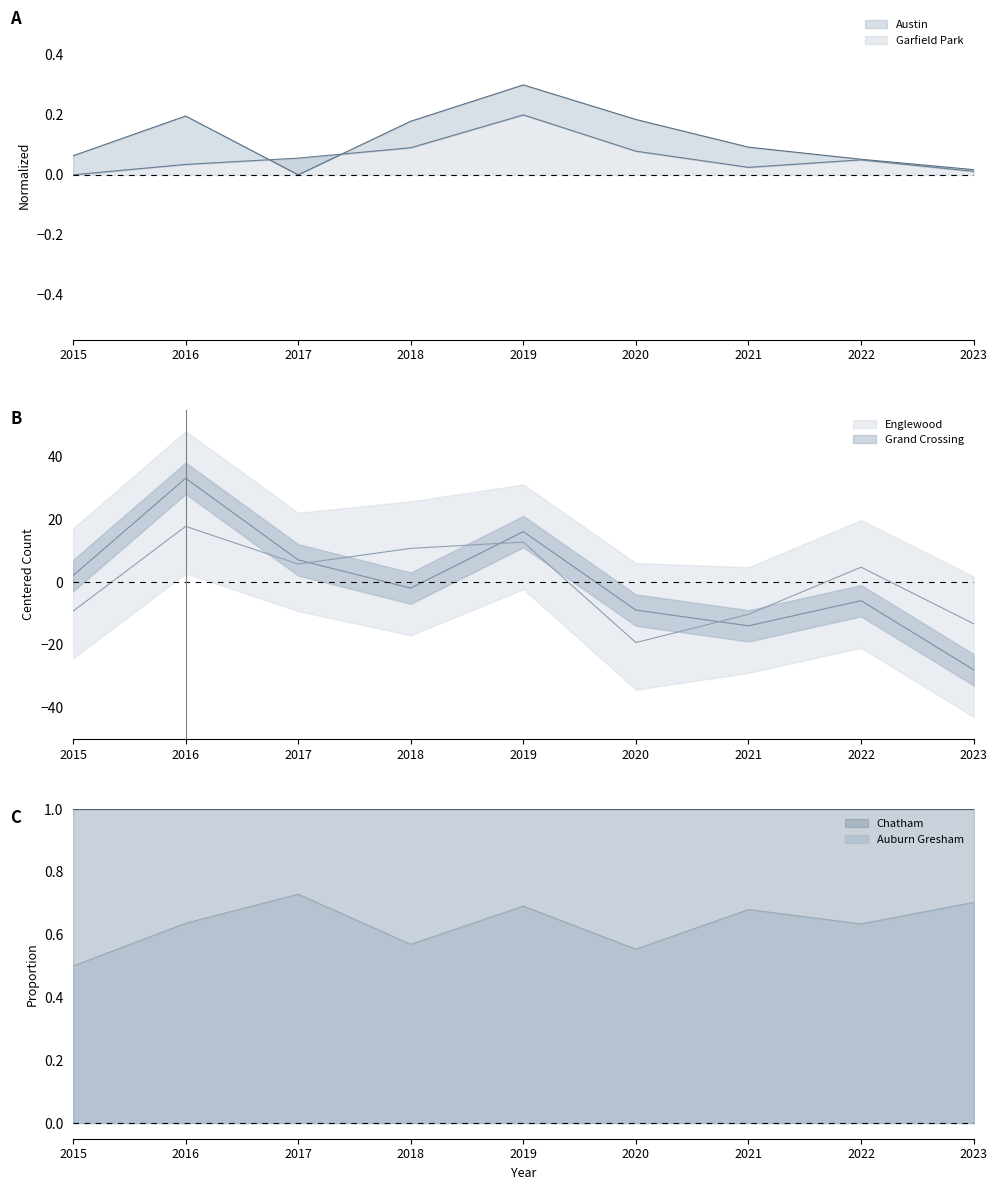

At which category does the chart reach its peak across all series?

2016